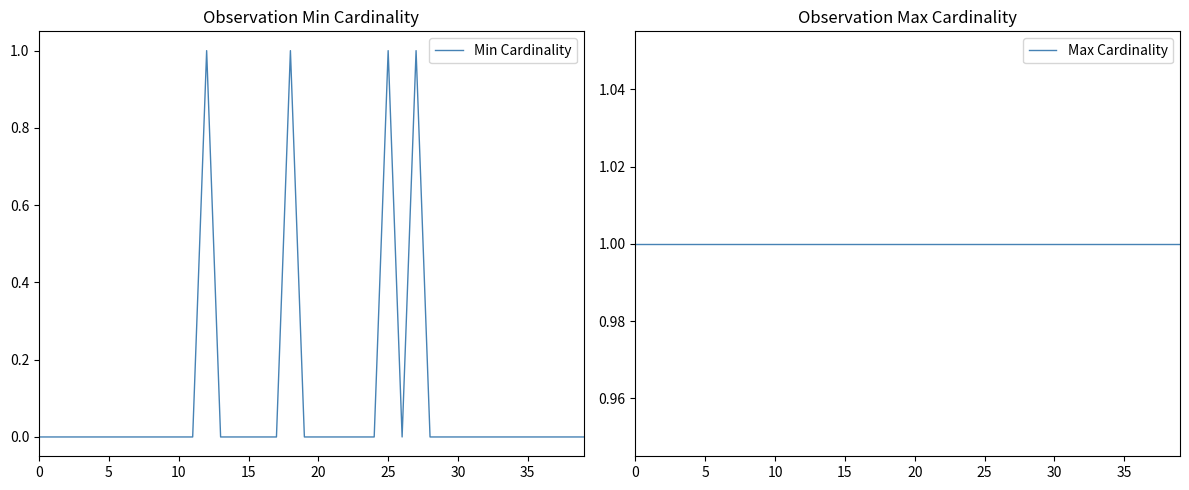

True or false: Max Cardinality has more than 2 interior local peaks.

False